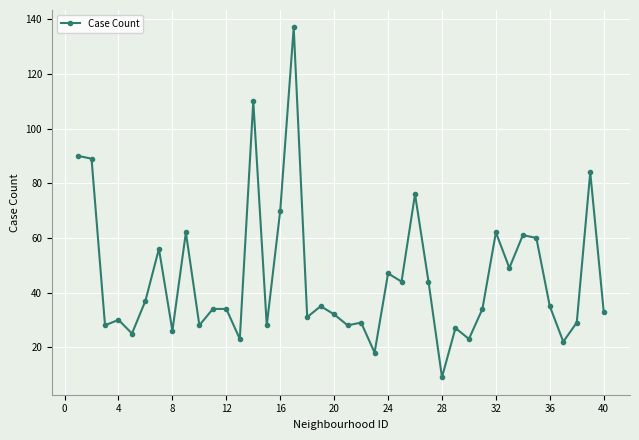

What is the minimum value shown in the chart?

9